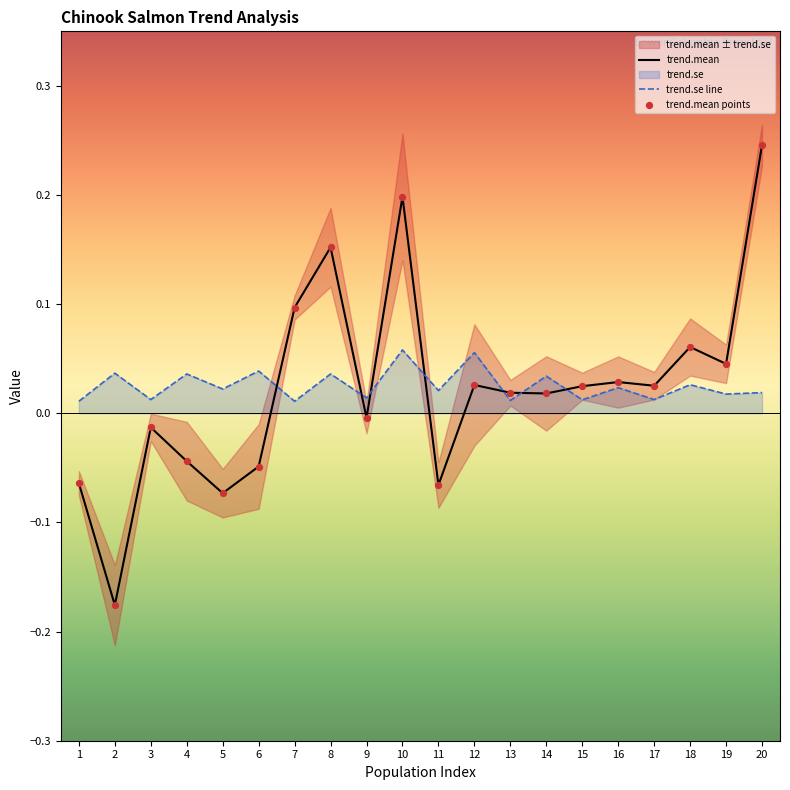

What is the total value across all series at 10?

0.3